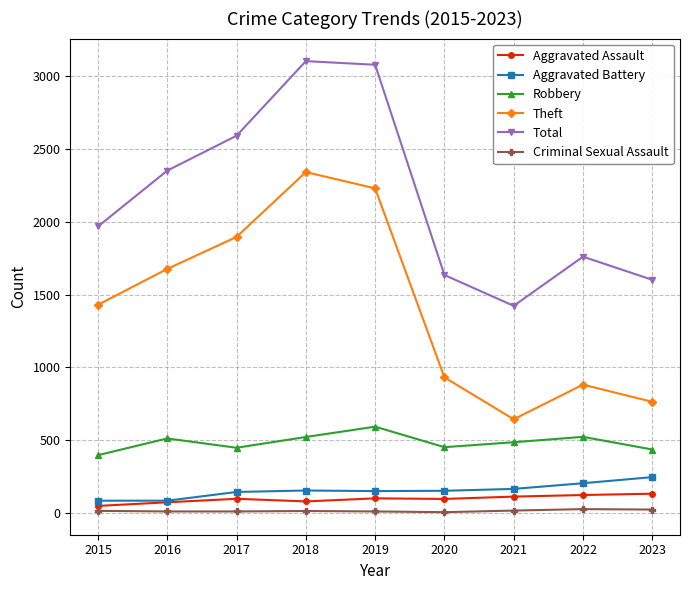

Where does the Aggravated Battery series first go above 150?

2018